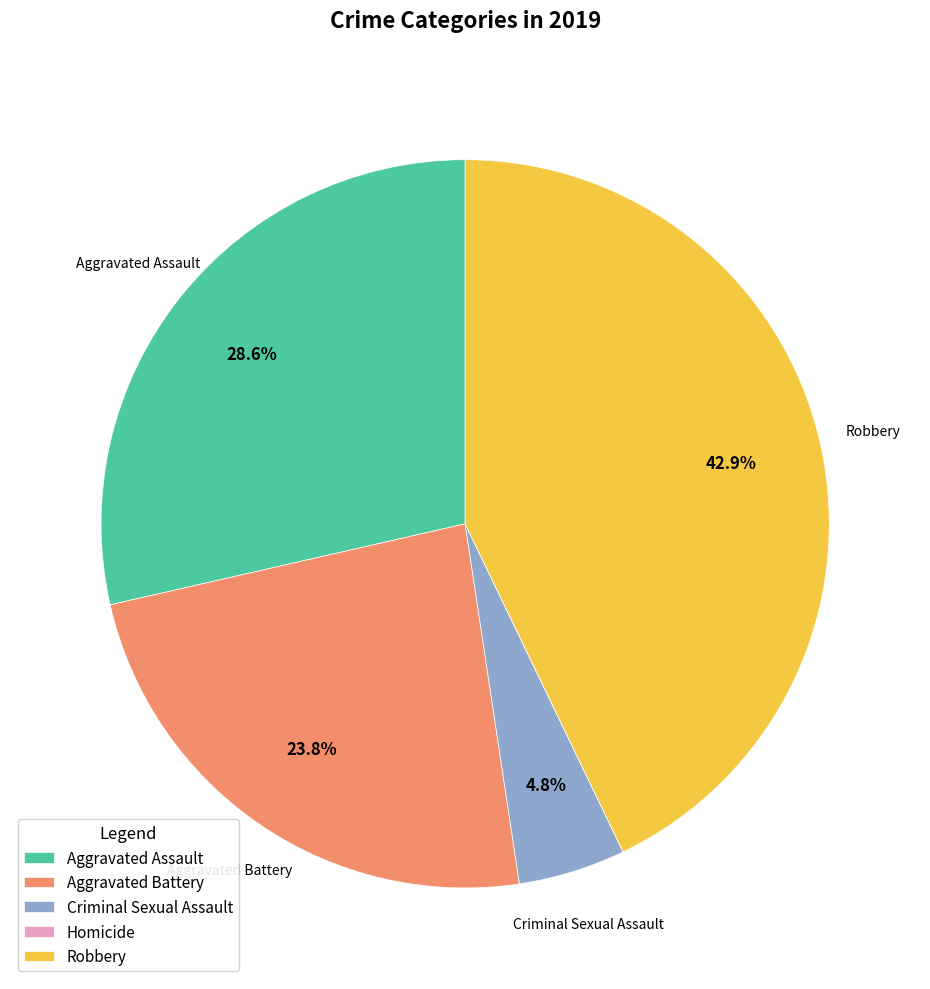

To the nearest percent, what is the combined percentage of Criminal Sexual Assault and Robbery?

48%